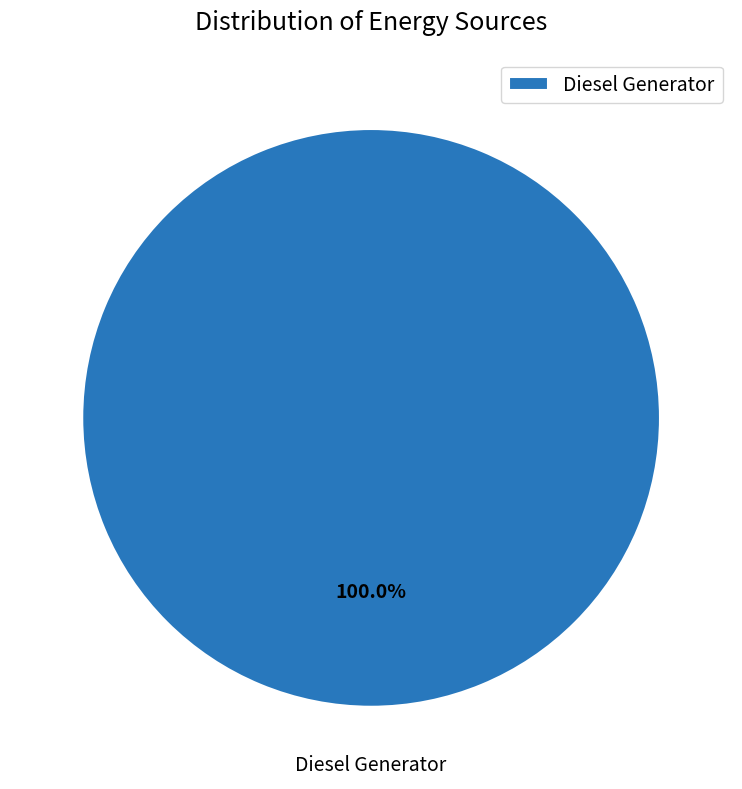

Rank the categories by value from highest to lowest.

Diesel Generator